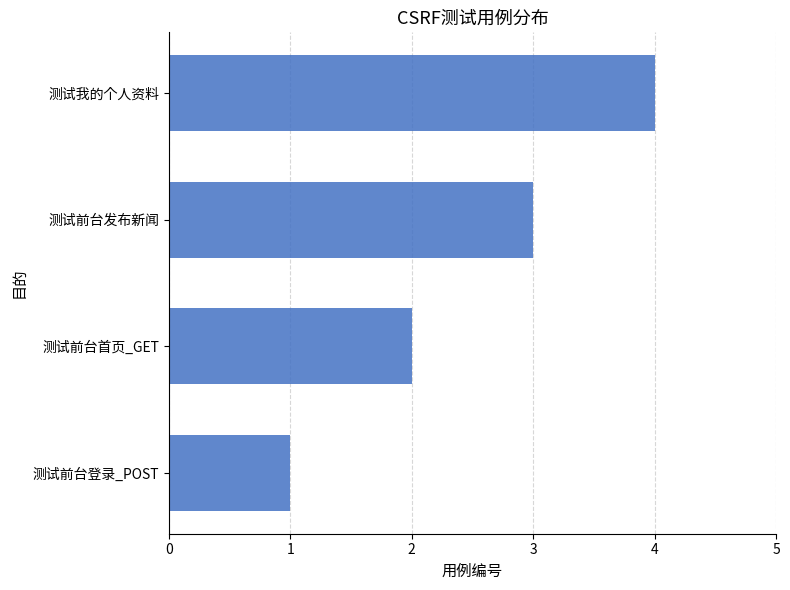

What is the difference between the second highest and minimum values?

2